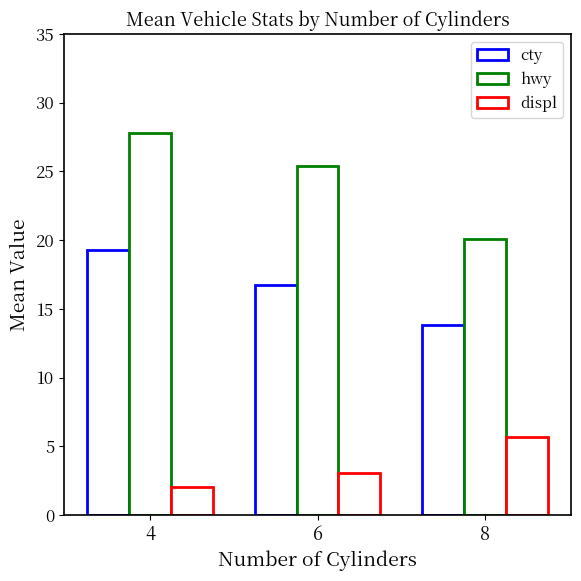

At which category is the sum across all series the highest?

4